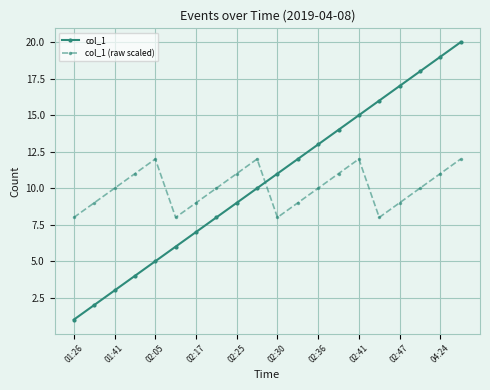

Which series has the largest total across all categories?

col_1